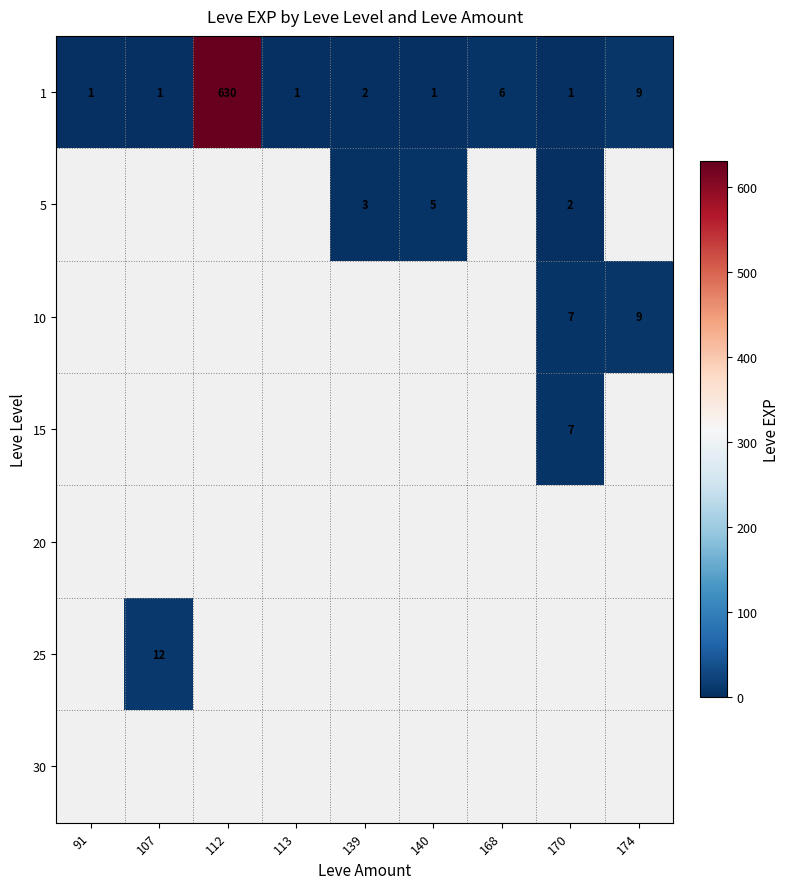

Is it true that 1 equals 2 at 168?

False